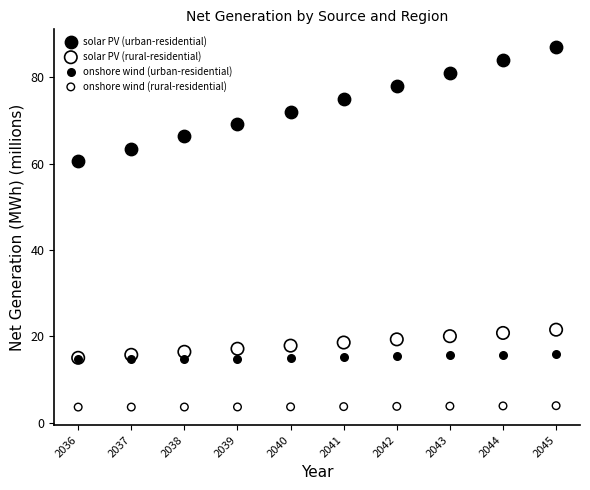

Which series has the largest Y range (max minus min)?

solar PV (urban-residential)